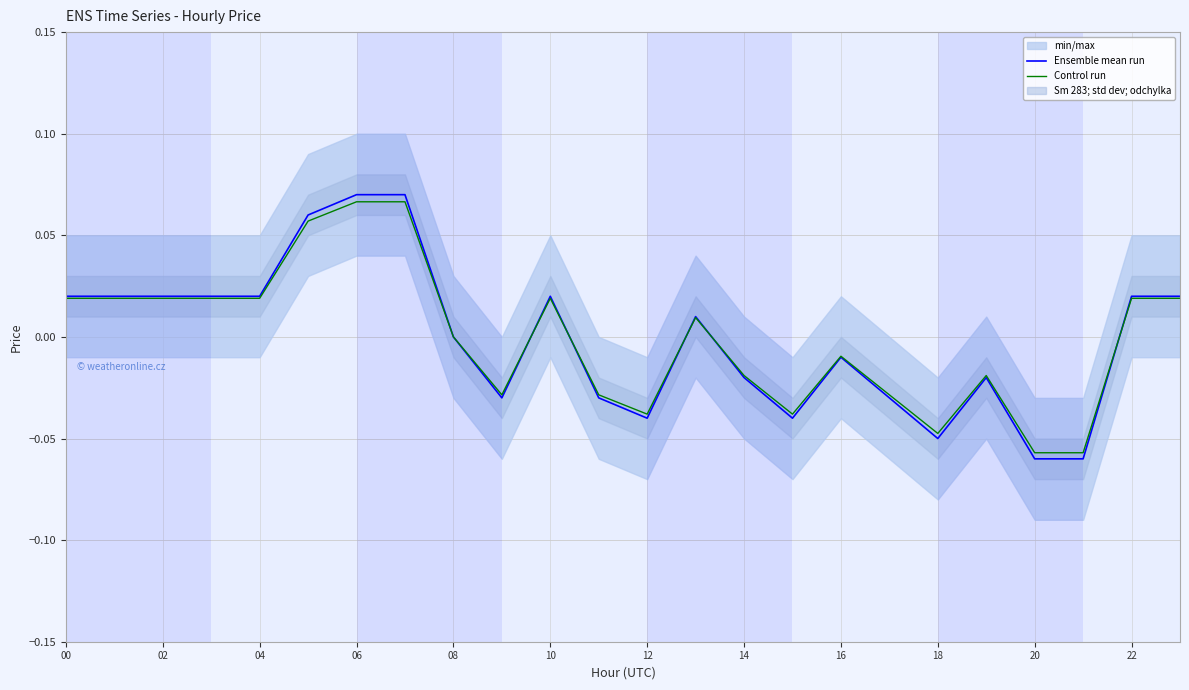

The Ensemble mean run series shows -0.1 at 08. True or false?

False